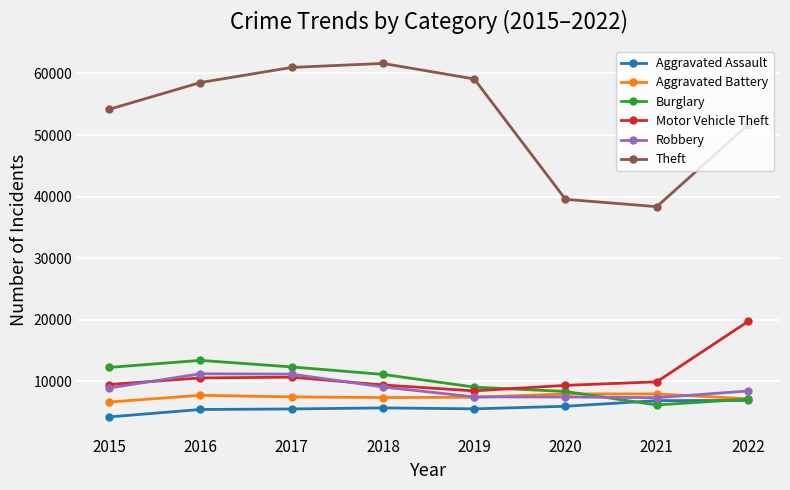

The value of Aggravated Battery at 2019 is 7442. True or false?

True